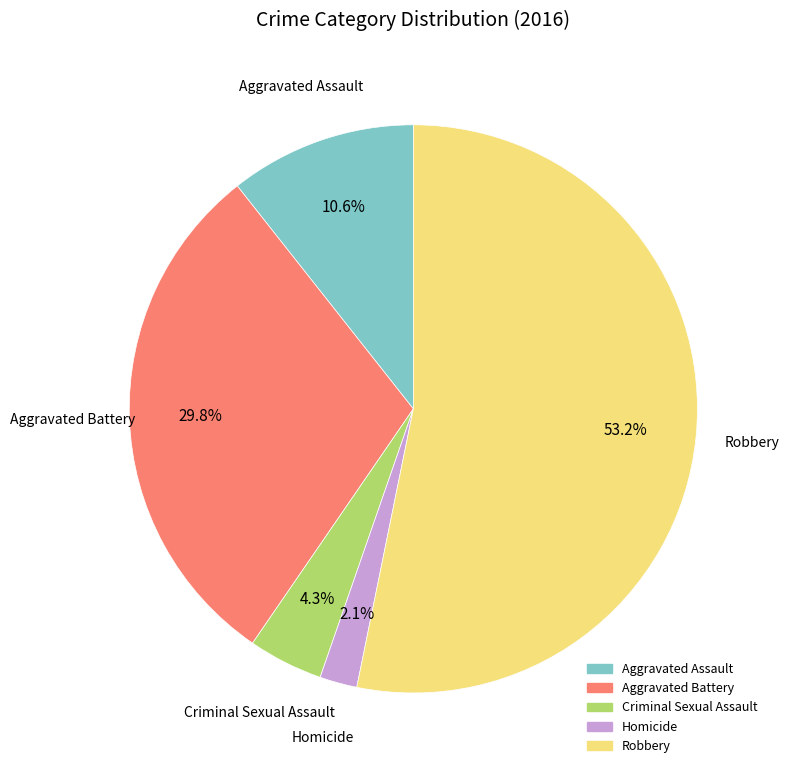

To the nearest percent, what is the average slice percentage?

20%